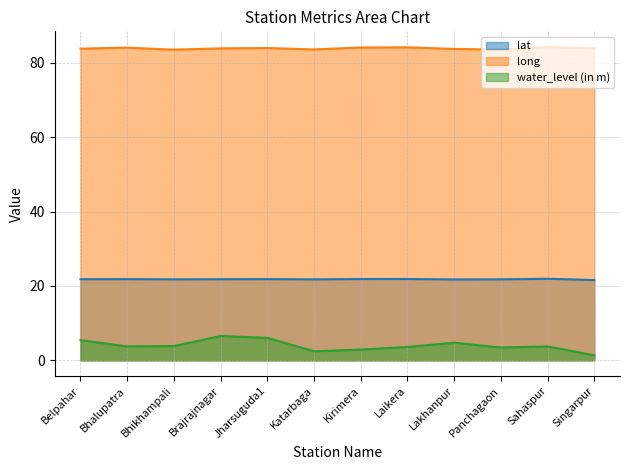

True or false: lat and long intersect in this chart.

False